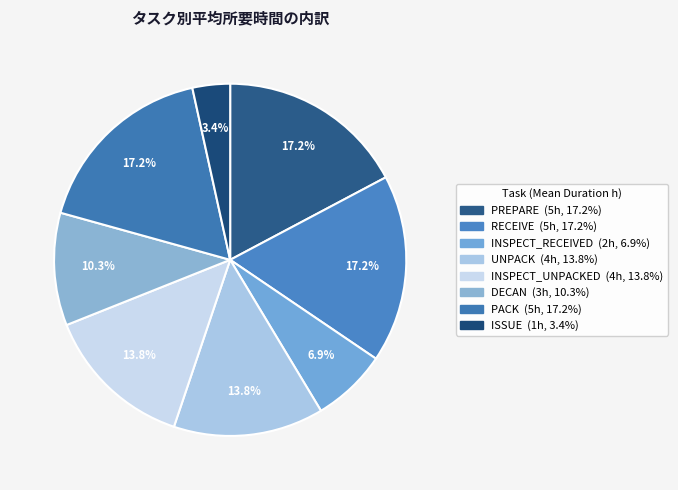

How many slices are in this pie chart?

8